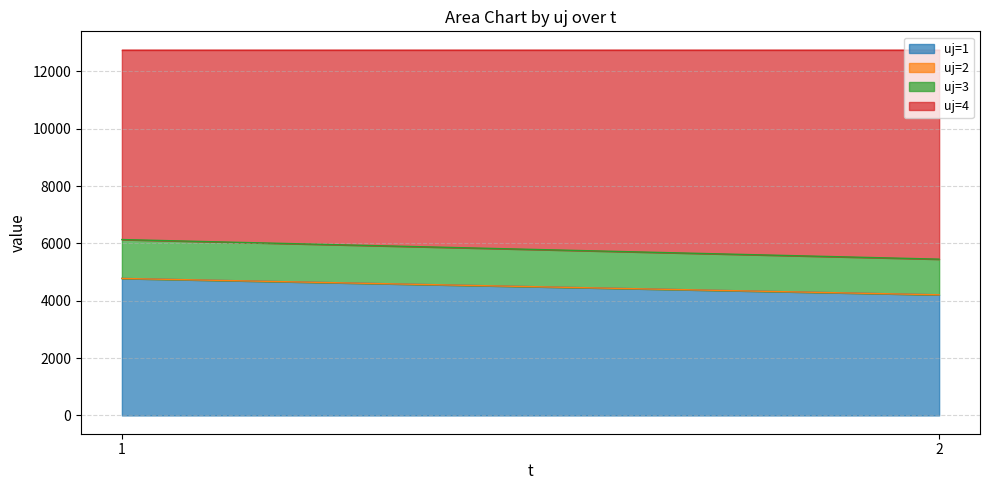

Rank the series by their average value, from highest to lowest.

uj=4, uj=1, uj=3, uj=2